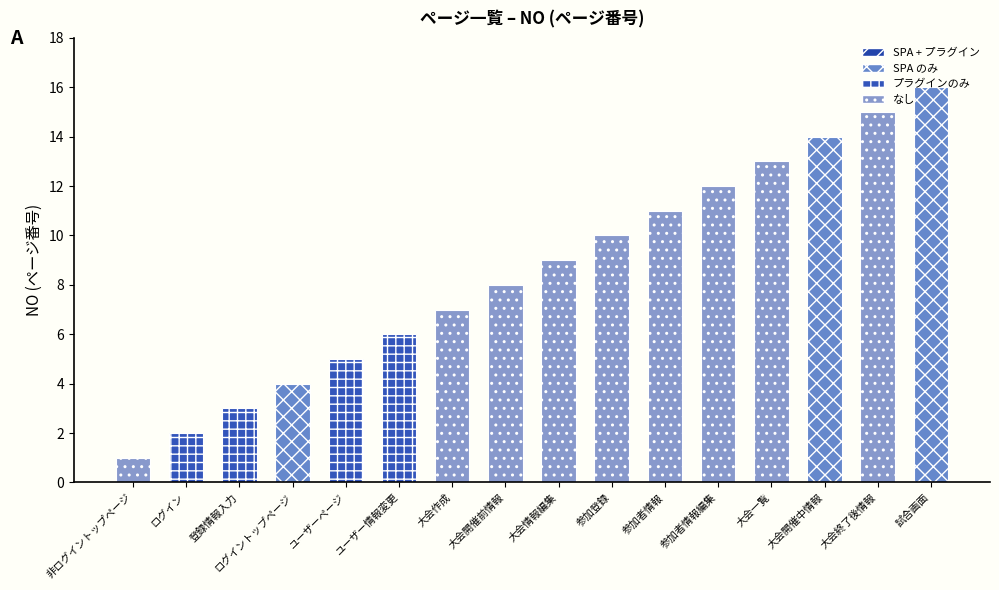

The chart shows a value of 8 at 大会開催前情報. True or false?

True